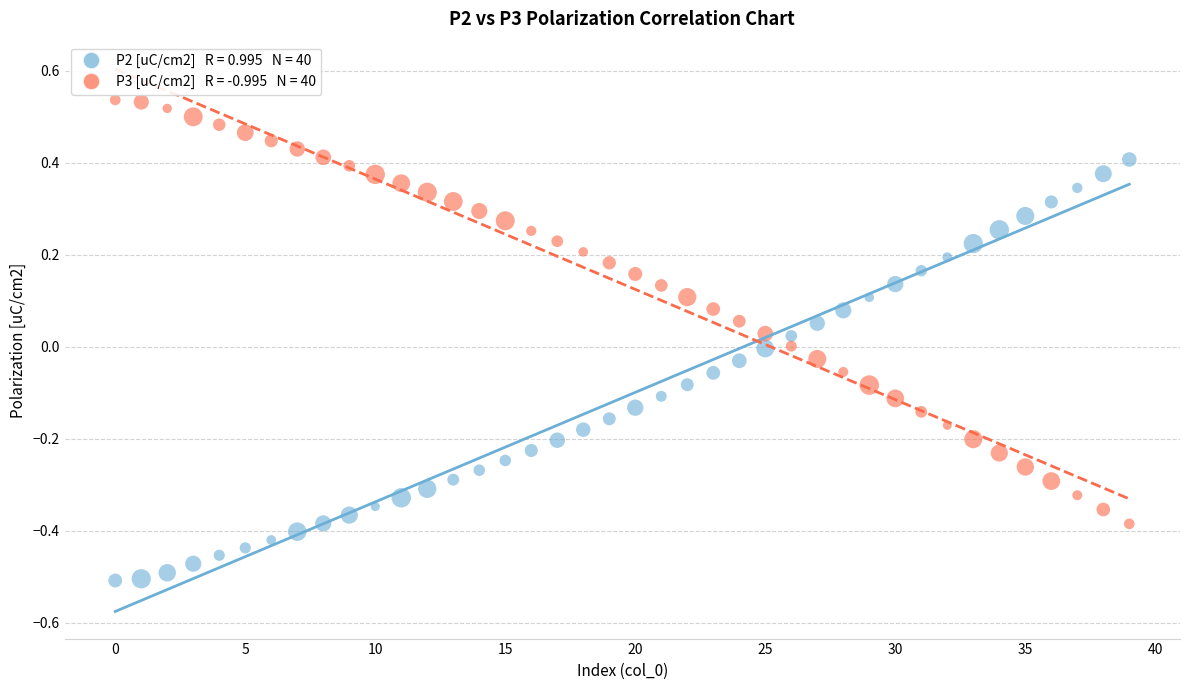

Across all data points, what is the range of Y values (max minus min)?

1.0